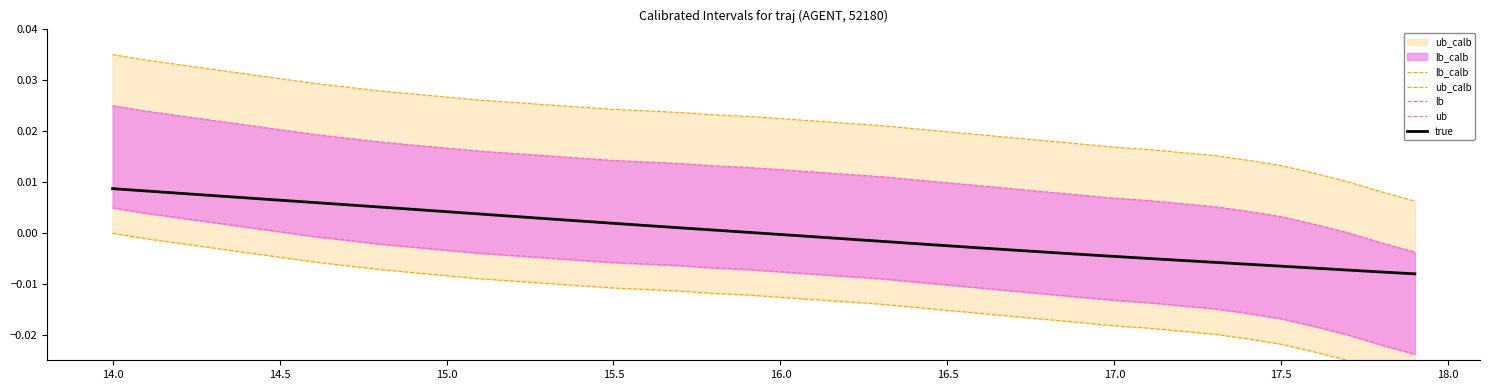

The value of true at 16.0 is -0.0. True or false?

True